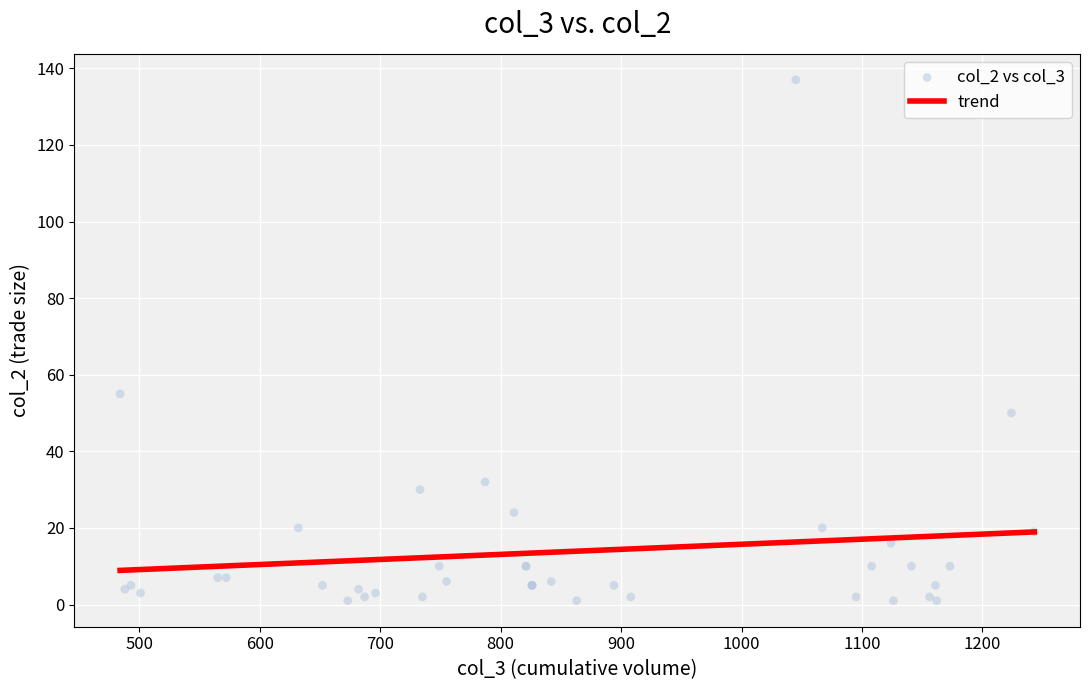

What Y value in the scatter plot is closest to 69?

55